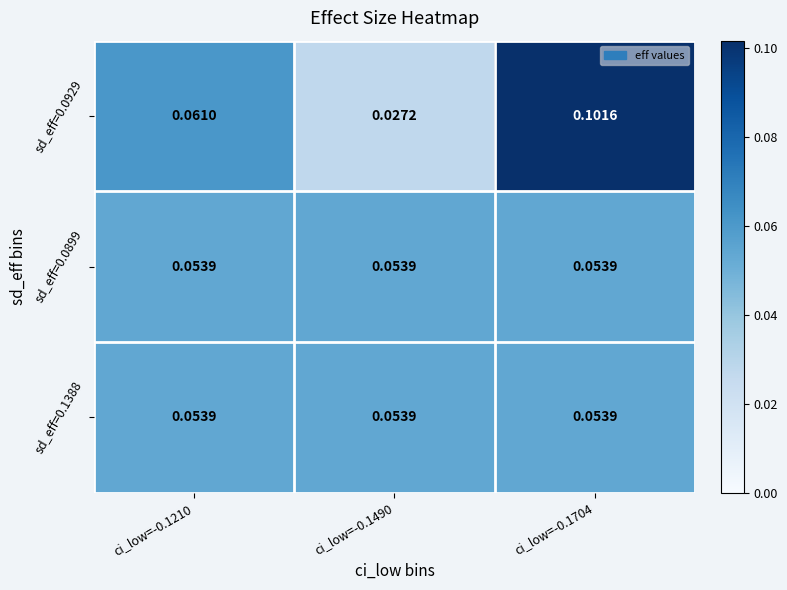

Which series changed the most between ci_low=-0.1210 and ci_low=-0.1704?

sd_eff=0.0929